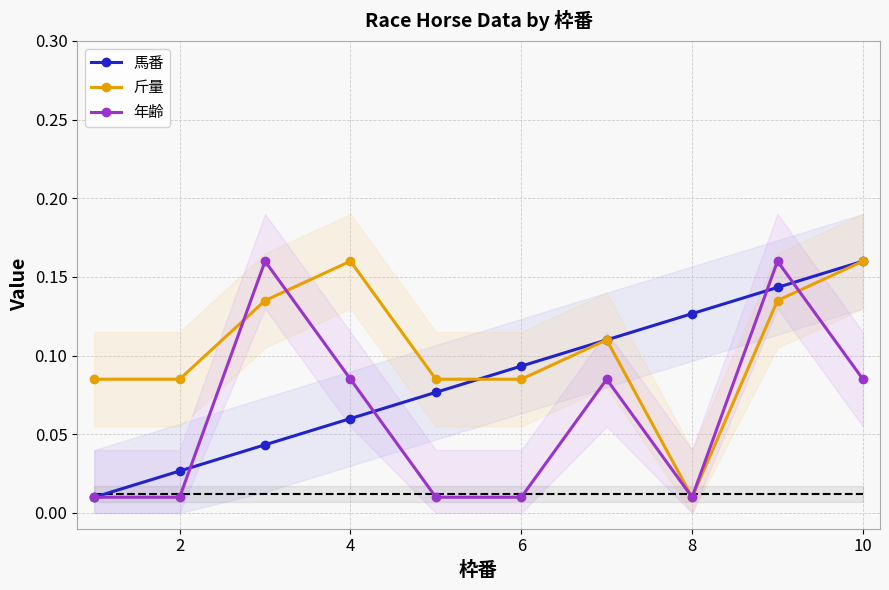

How many series are shown in this chart?

3